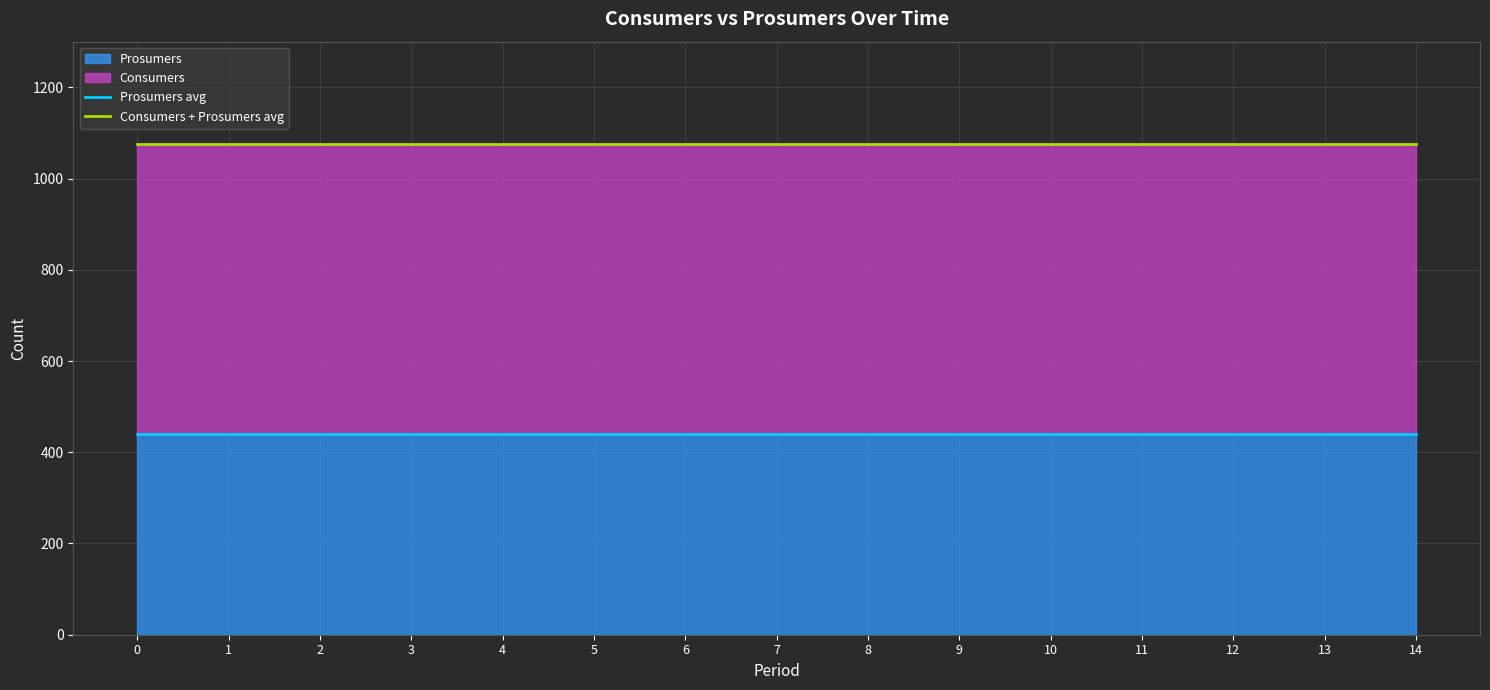

Reading left to right, transcribe all the data shown in this chart.

Prosumers avg: 440	440	440	440	440	440	440	440	440	440	440	440	440	440	440
Consumers + Prosumers avg: 1075	1075	1075	1075	1075	1075	1075	1075	1075	1075	1075	1075	1075	1075	1075